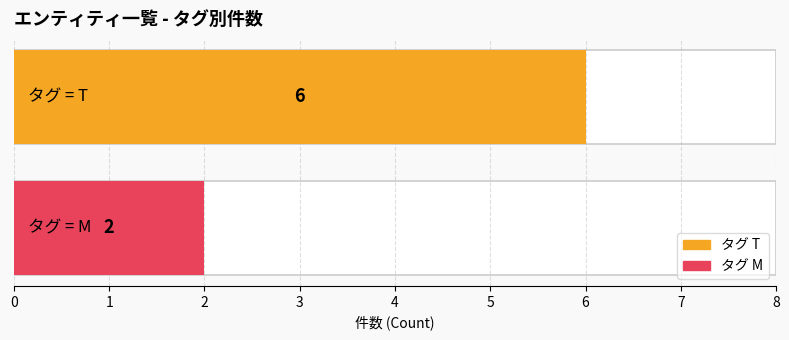

What is the maximum value shown in the chart?

6